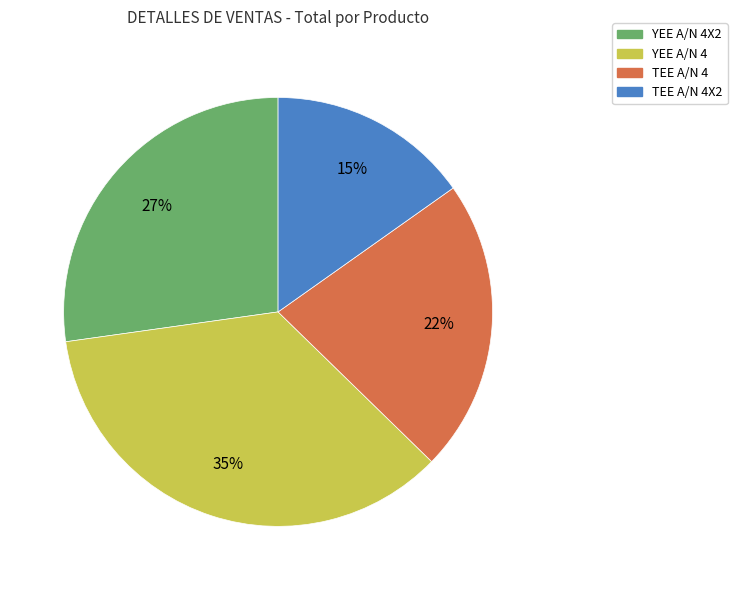

Combined, do YEE A/N 4X2 and TEE A/N 4X2 account for over 50%?

No